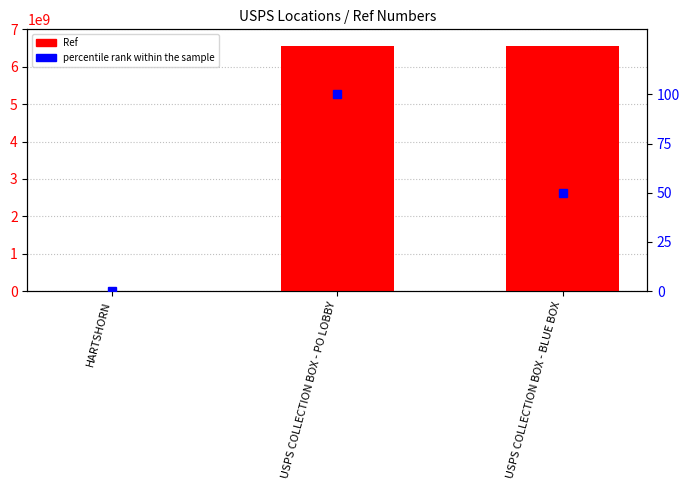

Reading left to right, transcribe all the data shown in this chart.

Ref: 1366396	6547900001	6547900000
percentile rank within the sample: 0	100	50